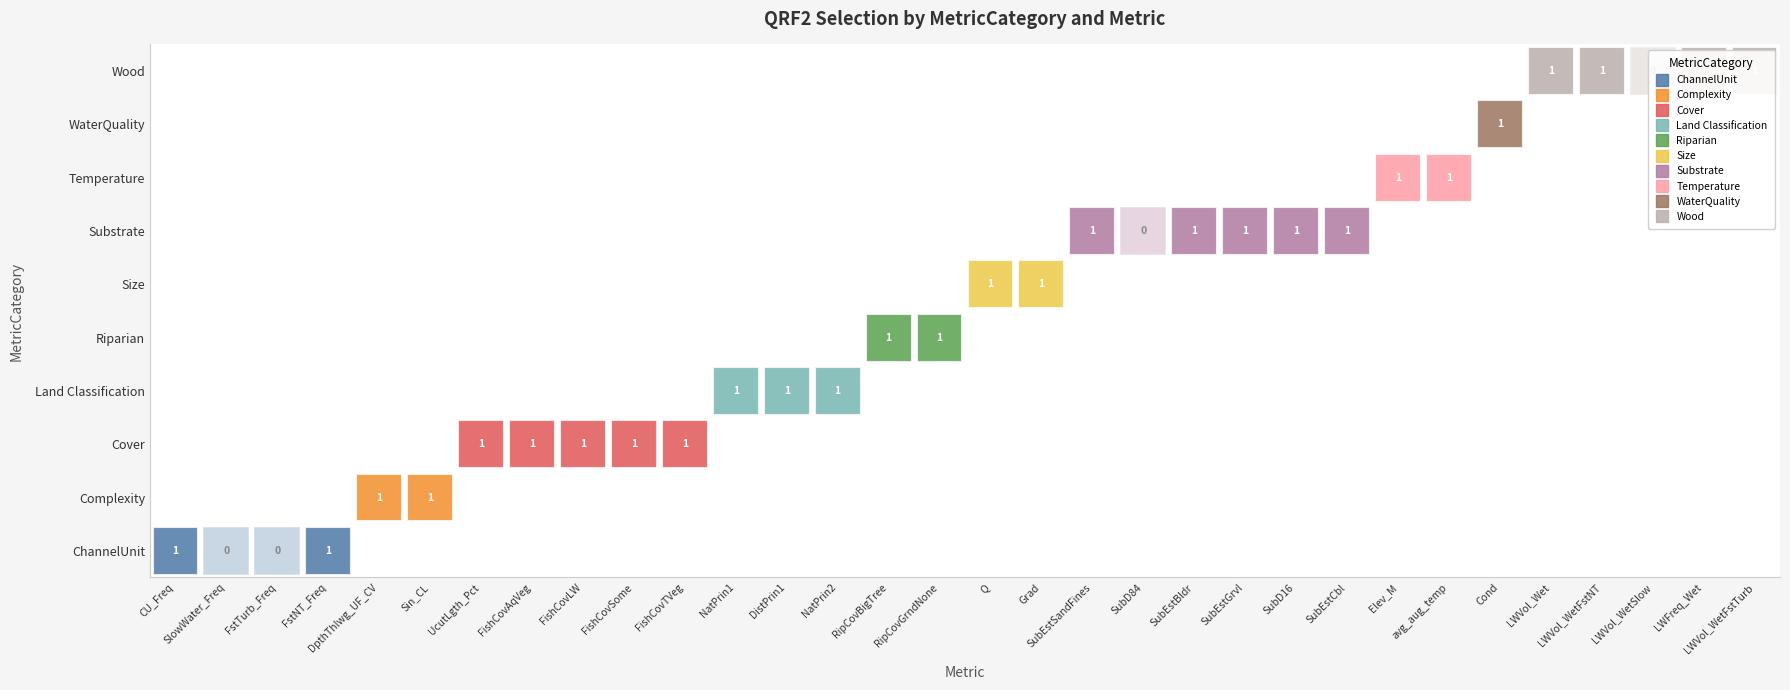

Is it true that Substrate equals 0 at CU_Freq?

True